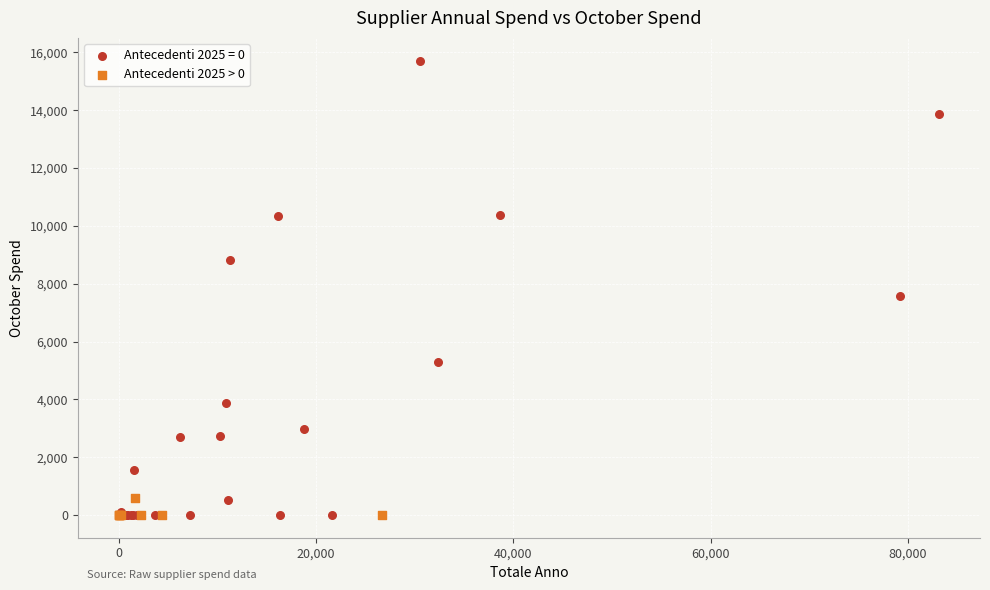

Which series reaches the maximum Y coordinate?

Antecedenti 2025 = 0